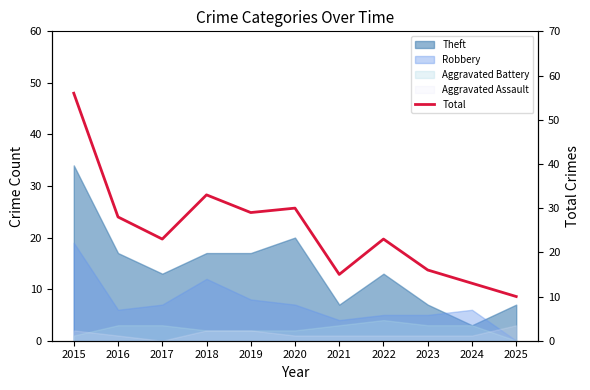

How many data points are above 23?

5